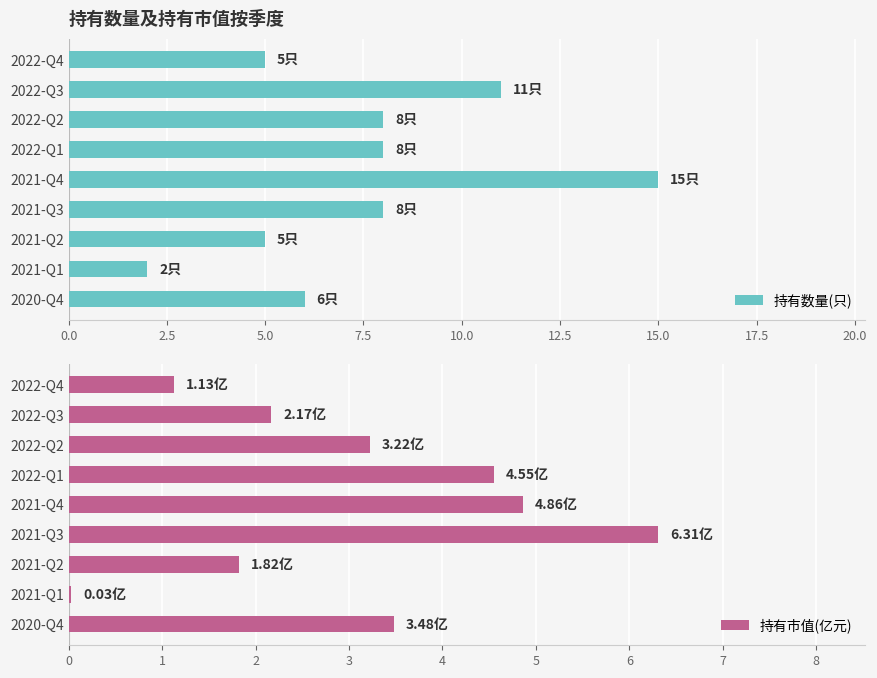

How many groups of bars are there?

9